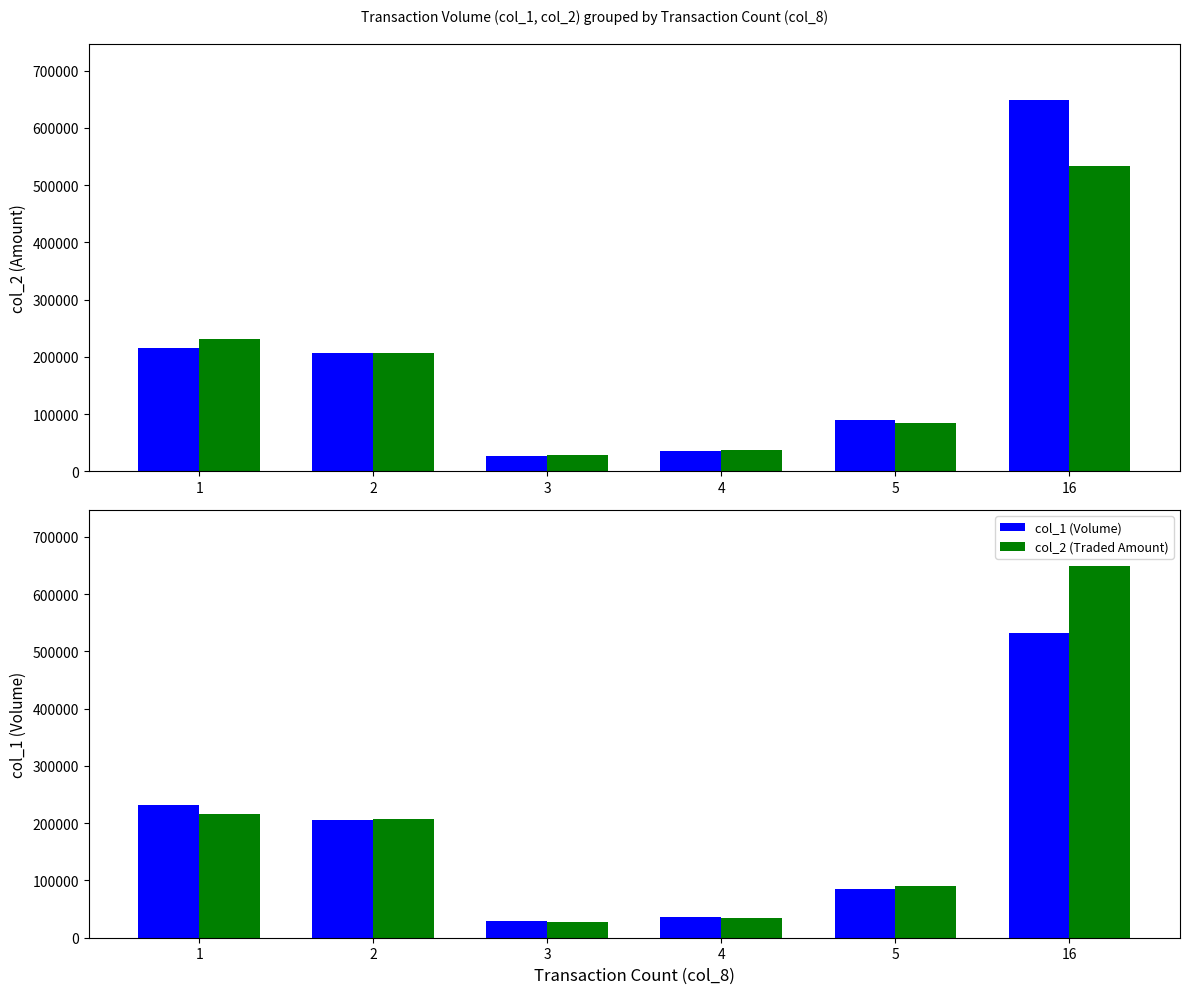

List the series in order of their peak value, lowest first.

col_1 (Volume), col_2 (Traded Amount)